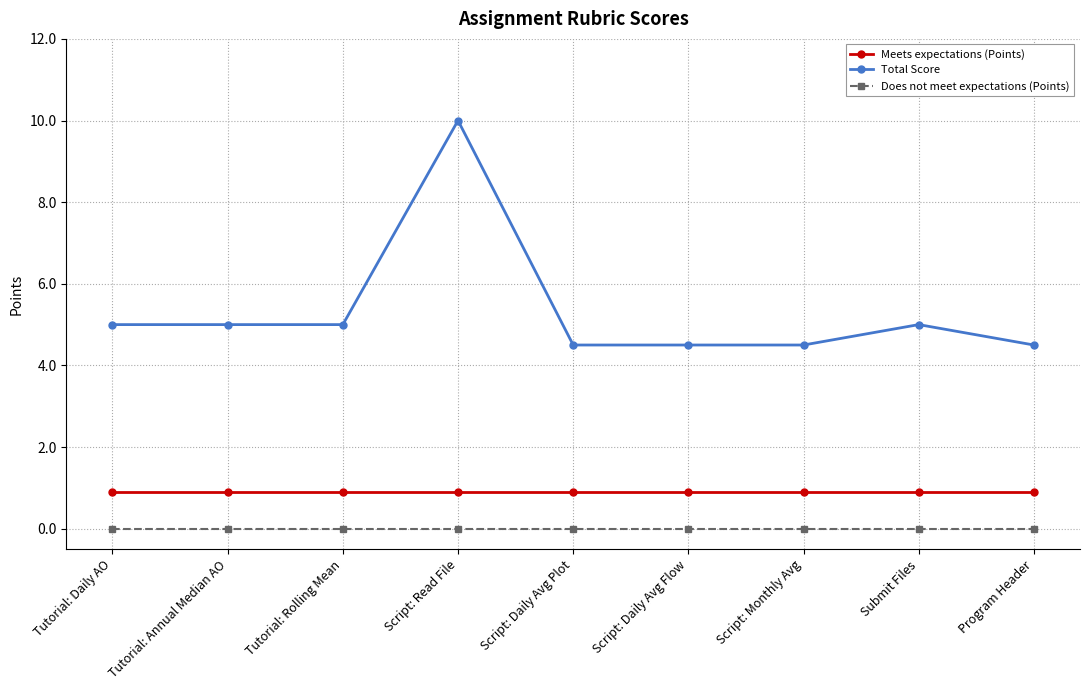

What is the label of the 9th point from the right?

Tutorial: Daily AO